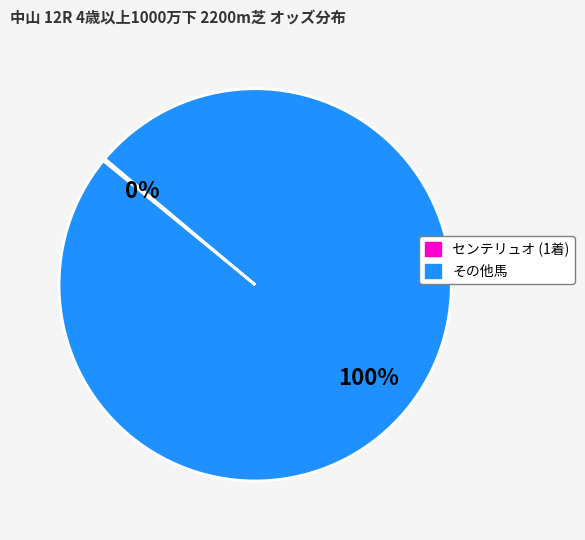

To the nearest percent, what is the difference between the largest and smallest slice percentages?

100%